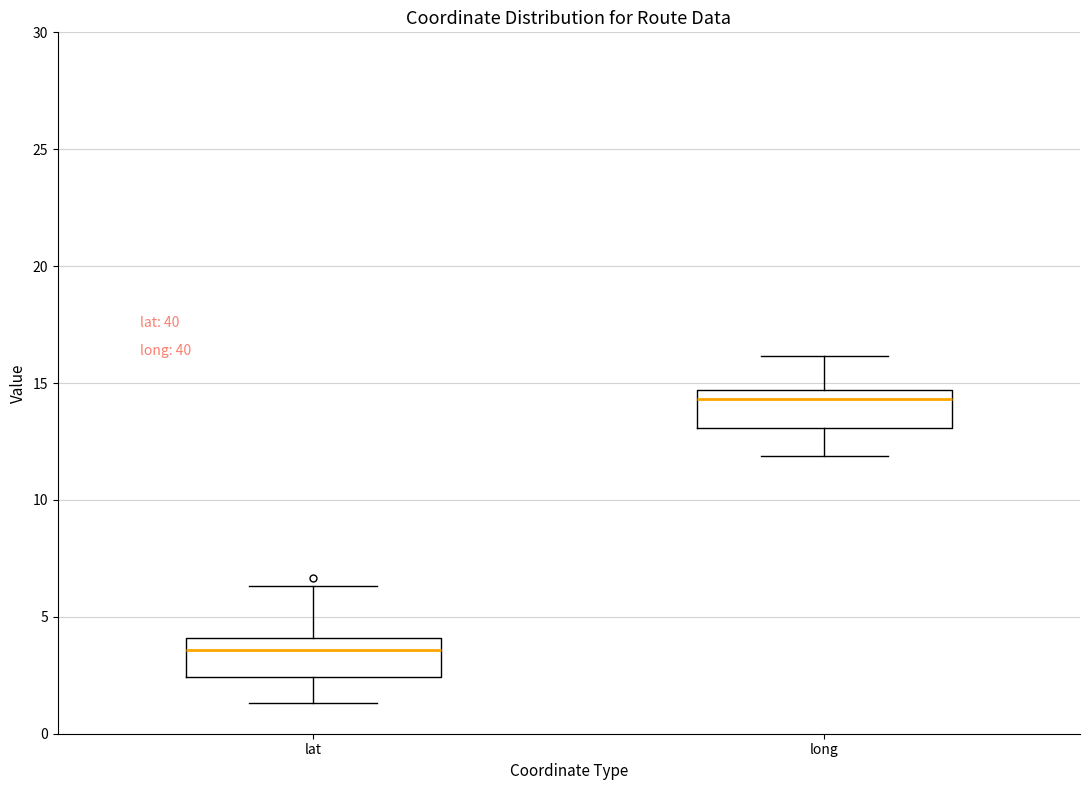

Reading left to right, read every box against the y-axis: the position of its median line, the range the box covers, and the ends of its whiskers. The values are not printed on the chart, so give them approximately, as read against the axis.

lat: median 3.5, box 2.5 to 4.0, whiskers 1.5 to 6.5
long: median 14.5 (just below the box's upper edge), box 13.0 to 14.5, whiskers 12.0 to 16.0